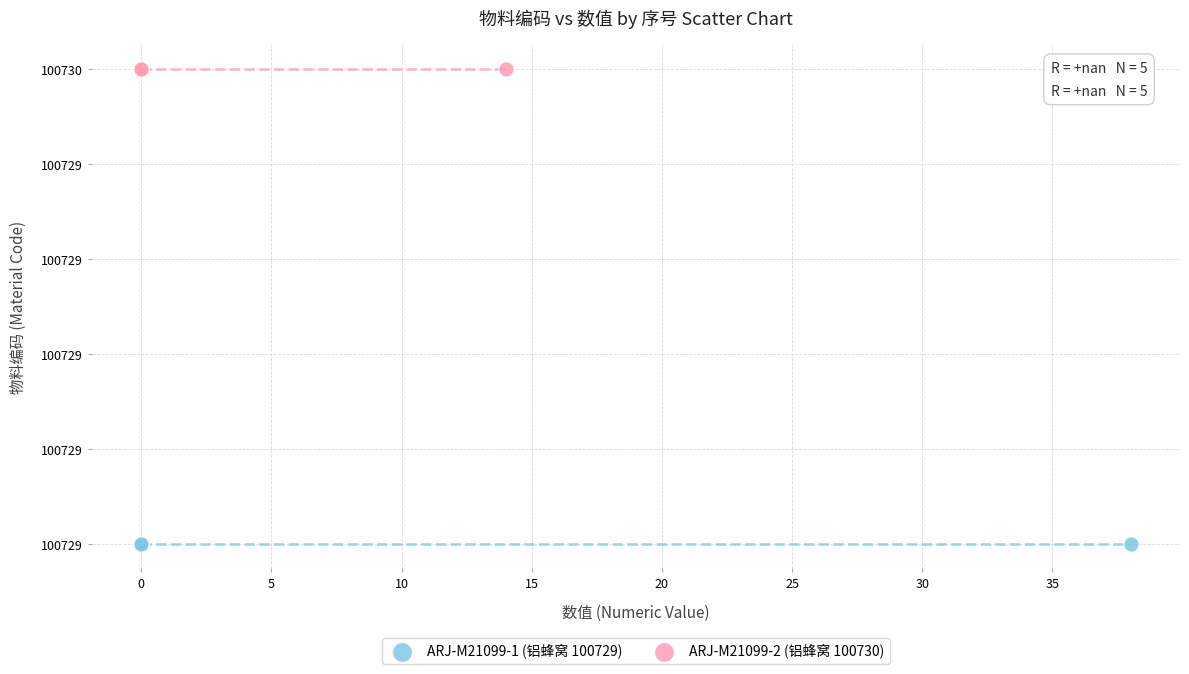

Which series contains the highest Y value?

ARJ-M21099-2 (铝蜂窝 100730)